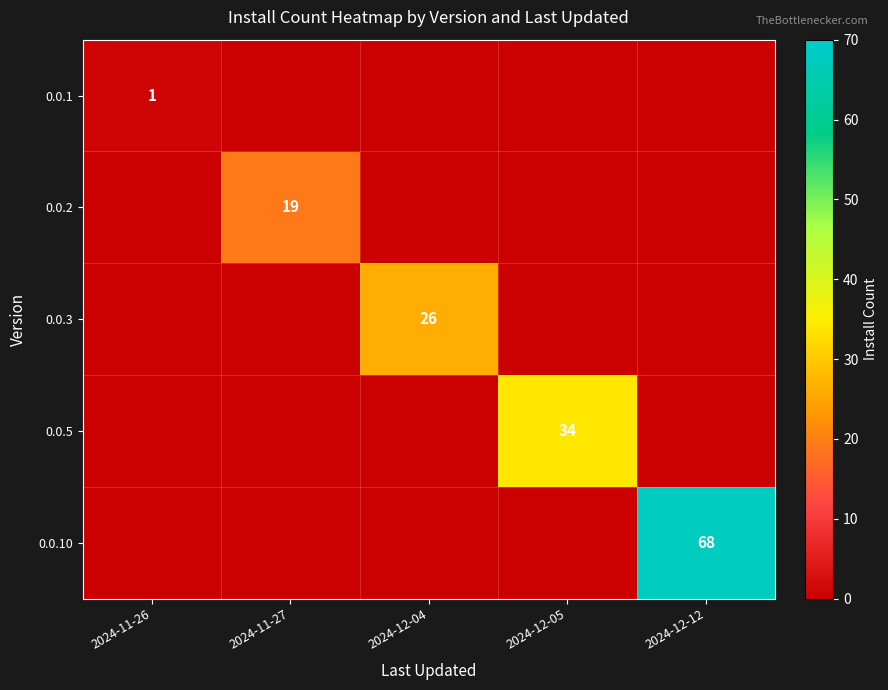

What is the maximum value for 0.0.10?

68.0